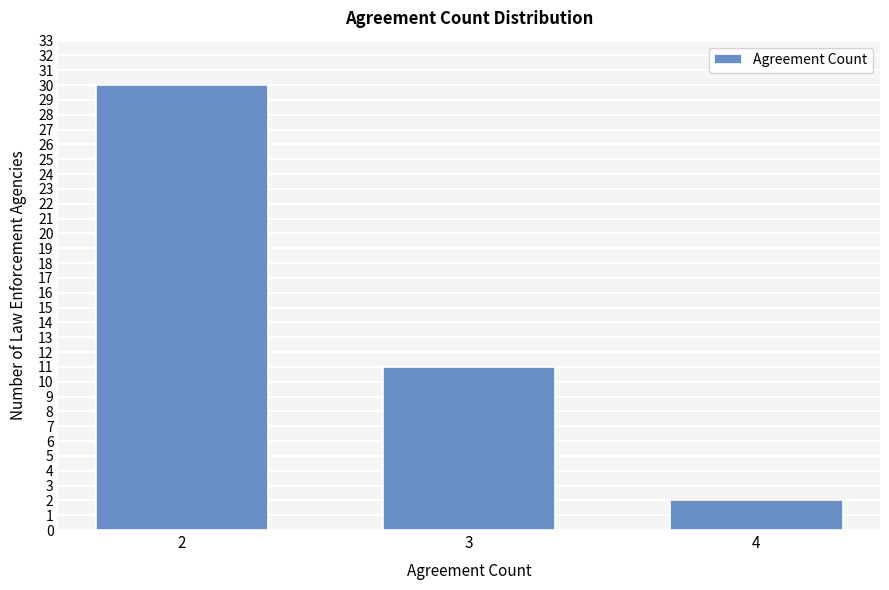

Reading right to left, what are all the values shown in this chart?

4=2	3=11	2=30